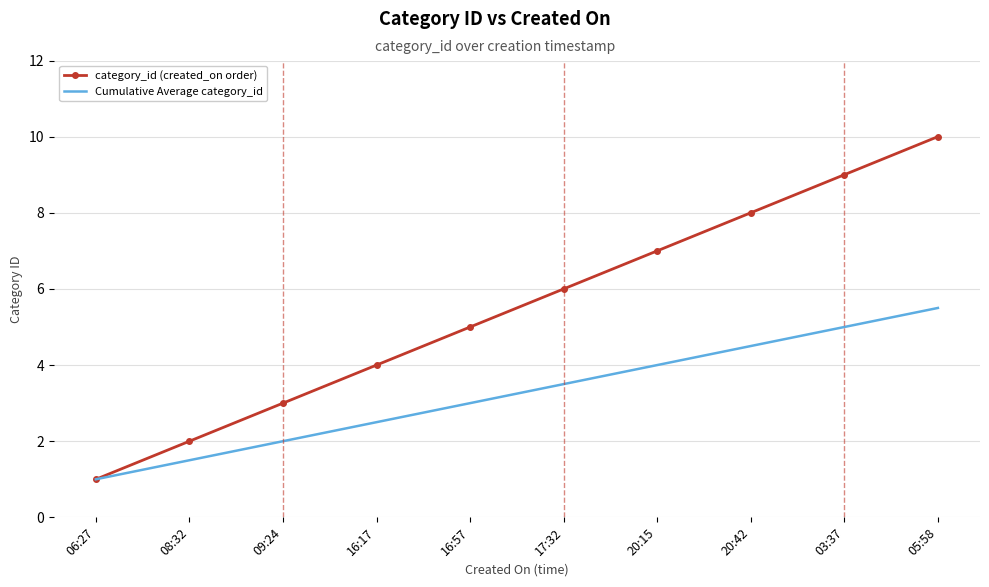

Which series has the widest spread of values?

category_id (created_on order)